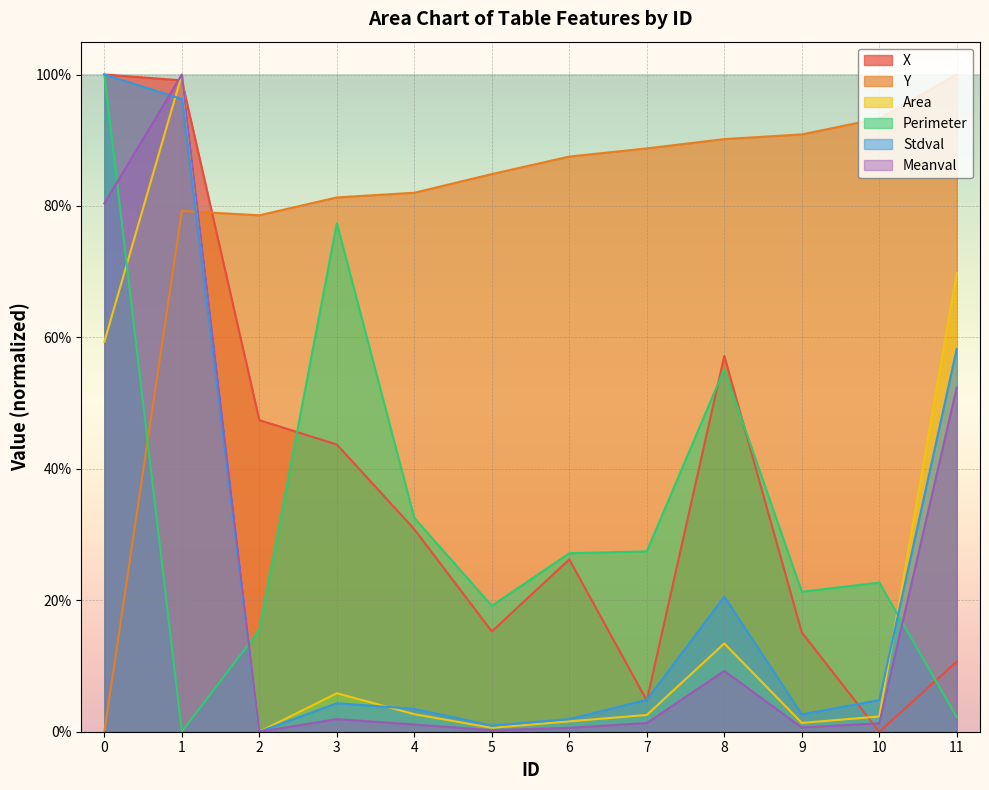

At which label does Area reach its peak?

1